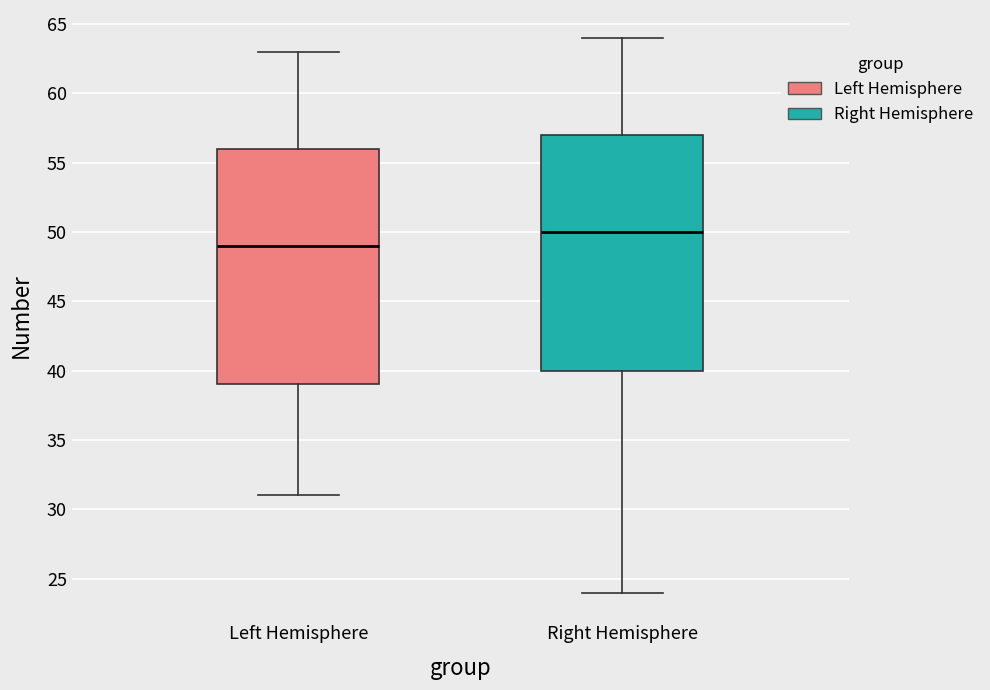

Reading left to right, transcribe this box plot: for each box, give where its median line is, the range the box spans, and where its two whiskers end, as read against the y-axis. The values are not printed on the chart, so give them approximately, as read against the axis.

Left Hemisphere: median 49, box 39 to 56, whiskers 31 to 63
Right Hemisphere: median 50, box 40 to 57, whiskers 24 to 64